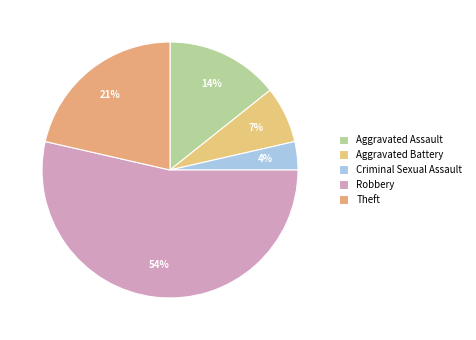

Which slice represents more than half of the pie?

Robbery